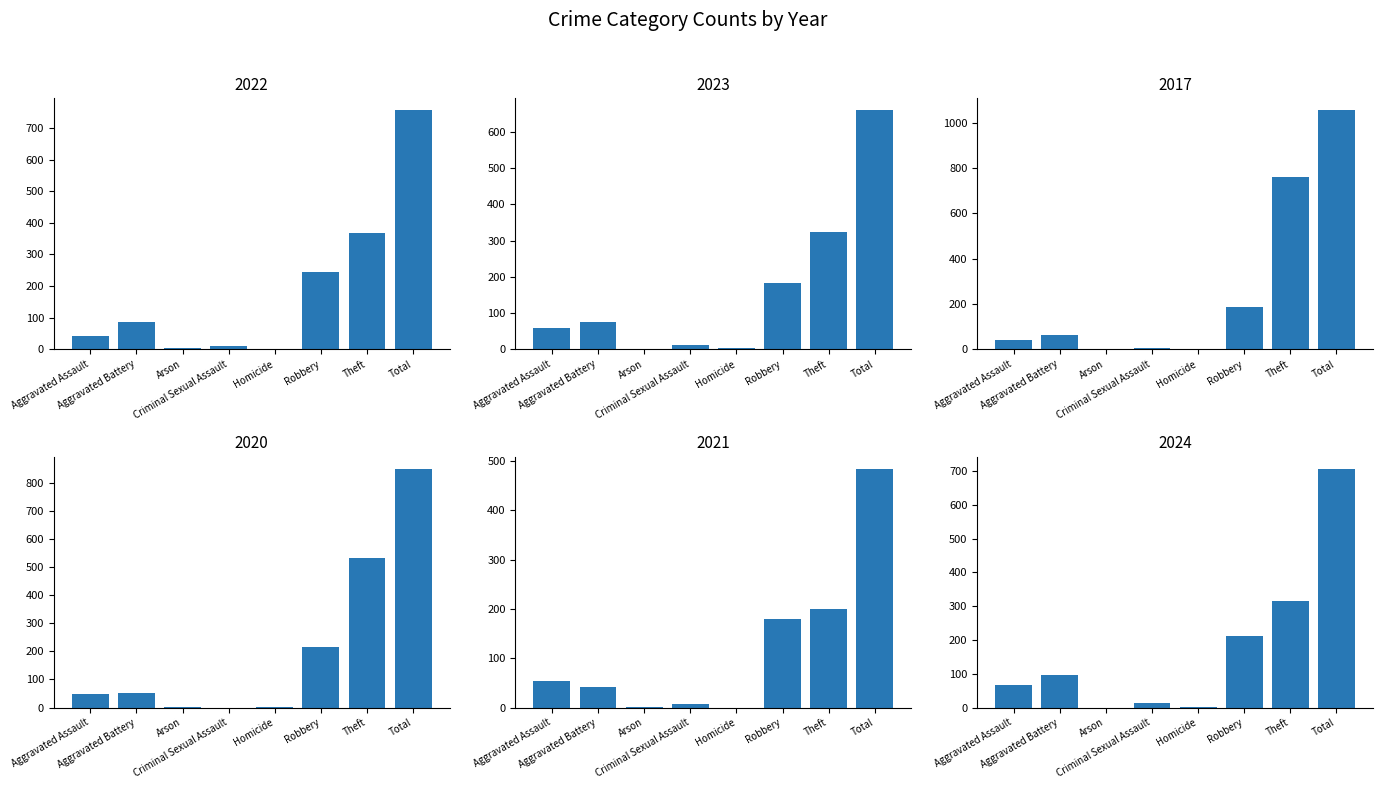

Which series changed the most between Arson and Theft?

2017